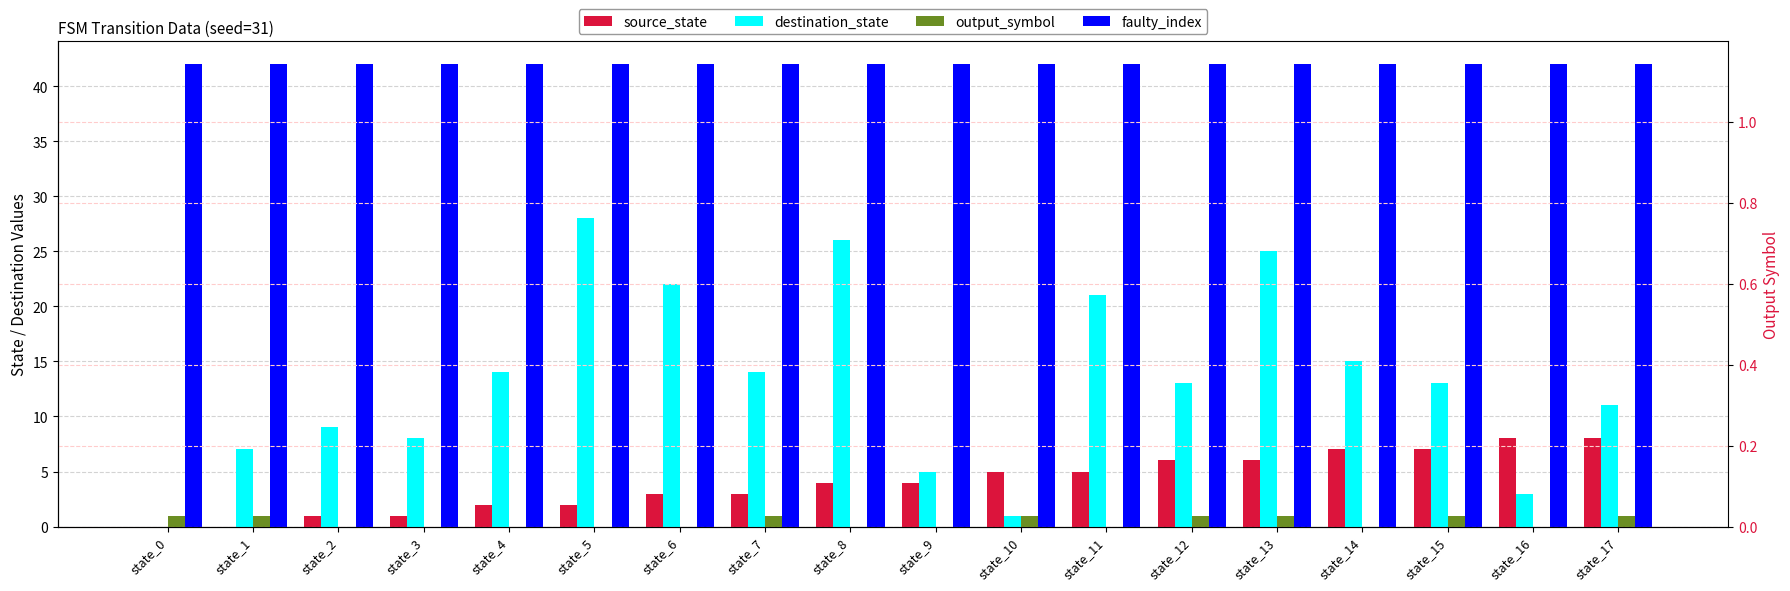

Where does the source_state series first go above 4?

state_10